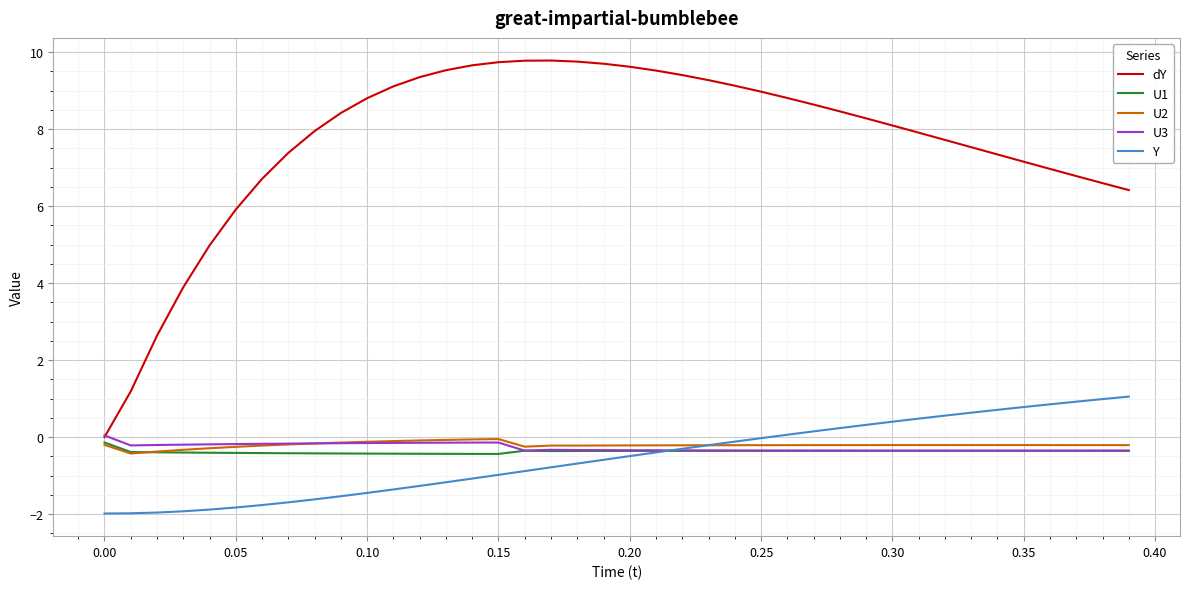

What is the maximum value for dY?

9.8